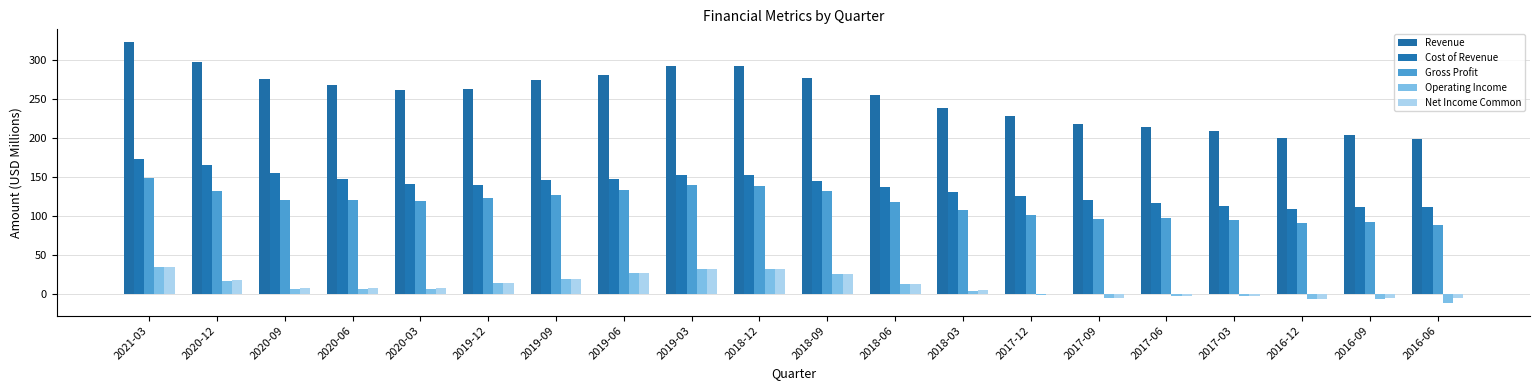

Reading left to right, transcribe all the data shown in this chart.

Revenue: 2021-03=322.0	2020-12=296.6	2020-09=275.4	2020-06=268.1	2020-03=260.7	2019-12=263.0	2019-09=273.6	2019-06=280.8	2019-03=291.7	2018-12=291.2	2018-09=276.3	2018-06=255.1	2018-03=238.6	2017-12=227.8	2017-09=217.1	2017-06=213.5	2017-03=208.7	2016-12=200.3	2016-09=203.6	2016-06=199.0
Cost of Revenue: 2021-03=173.2	2020-12=165.1	2020-09=154.6	2020-06=147.6	2020-03=141.4	2019-12=140.0	2019-09=146.5	2019-06=147.8	2019-03=151.8	2018-12=152.2	2018-09=144.2	2018-06=137.0	2018-03=130.4	2017-12=126.2	2017-09=120.9	2017-06=116.5	2017-03=113.2	2016-12=109.1	2016-09=111.0	2016-06=111.1
Gross Profit: 2021-03=148.8	2020-12=131.4	2020-09=120.8	2020-06=120.4	2020-03=119.2	2019-12=123.0	2019-09=127.1	2019-06=133.1	2019-03=139.8	2018-12=139.0	2018-09=132.0	2018-06=118.2	2018-03=108.2	2017-12=101.7	2017-09=96.2	2017-06=97.0	2017-03=95.5	2016-12=91.2	2016-09=92.5	2016-06=87.9
Operating Income: 2021-03=34.5	2020-12=17.4	2020-09=6.7	2020-06=6.6	2020-03=7.0	2019-12=13.8	2019-09=19.9	2019-06=26.9	2019-03=32.9	2018-12=32.1	2018-09=25.5	2018-06=12.6	2018-03=3.7	2017-12=-1.4	2017-09=-4.4	2017-06=-2.2	2017-03=-2.3	2016-12=-6.3	2016-09=-6.2	2016-06=-10.7
Net Income Common: 2021-03=34.7	2020-12=17.9	2020-09=8.0	2020-06=8.2	2020-03=8.1	2019-12=14.1	2019-09=19.7	2019-06=26.8	2019-03=32.1	2018-12=31.7	2018-09=26.4	2018-06=13.4	2018-03=5.1	2017-12=0.2	2017-09=-4.1	2017-06=-1.8	2017-03=-1.9	2016-12=-6.2	2016-09=-5.3	2016-06=-5.1